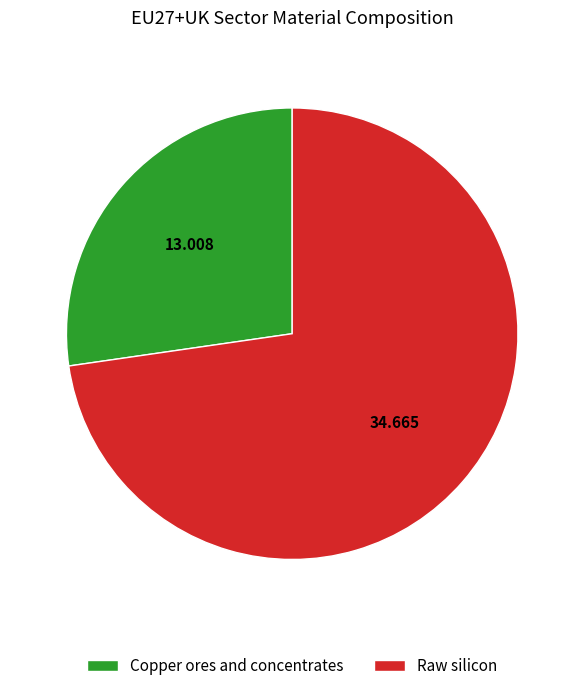

Combined, do Copper ores and concentrates and Raw silicon account for over 50%?

Yes